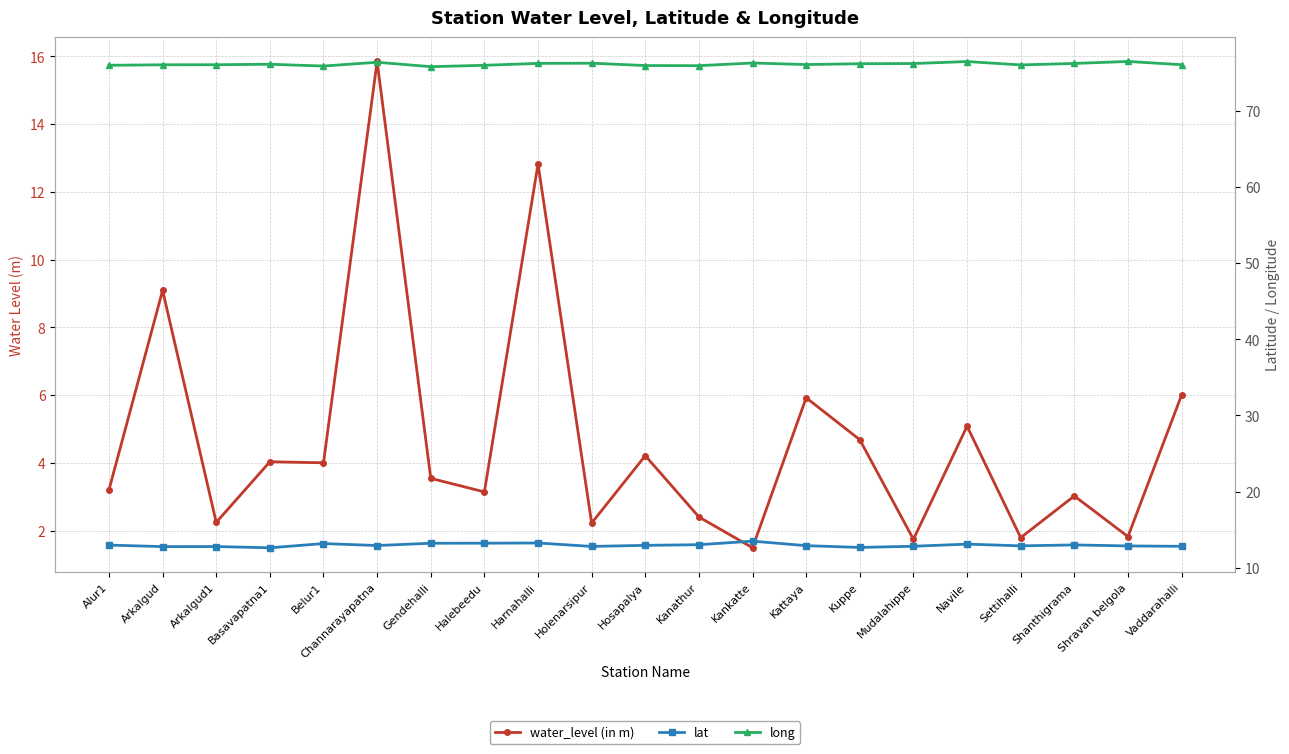

What is the difference between the highest and lowest values at Basavapatna1?

72.1